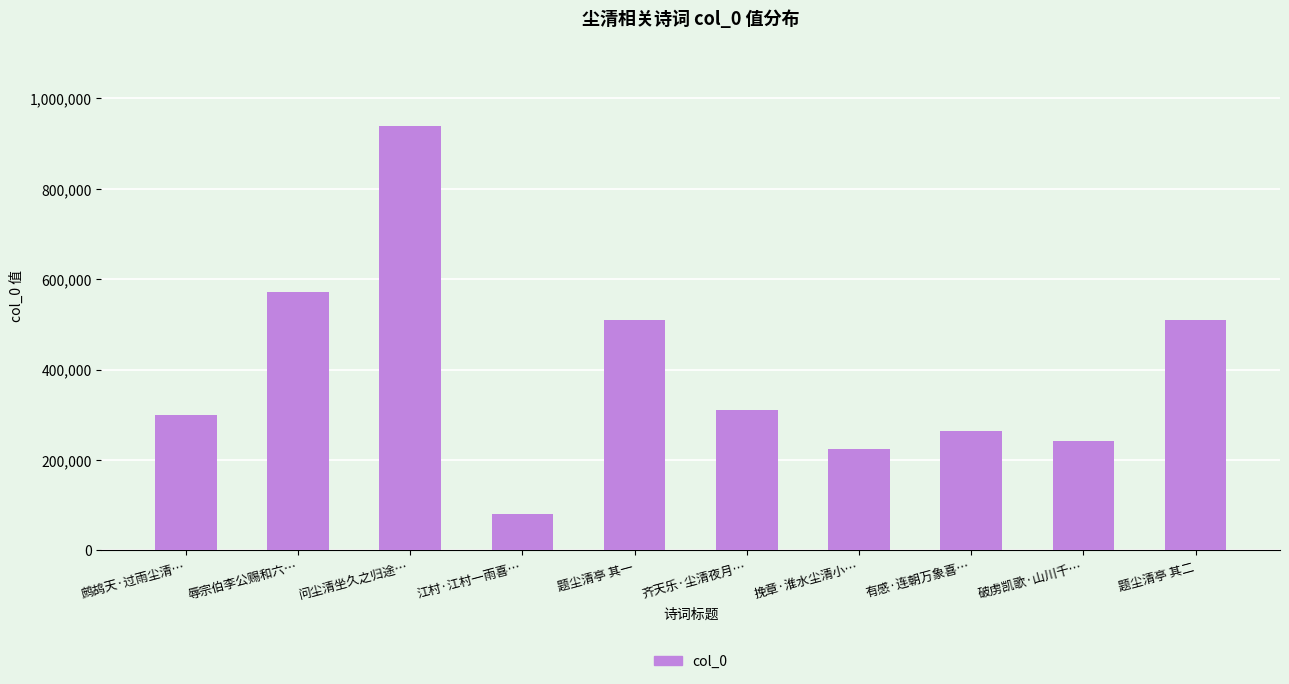

Between 题尘清亭 其一 and 有感·连朝万象喜…, which is larger?

题尘清亭 其一